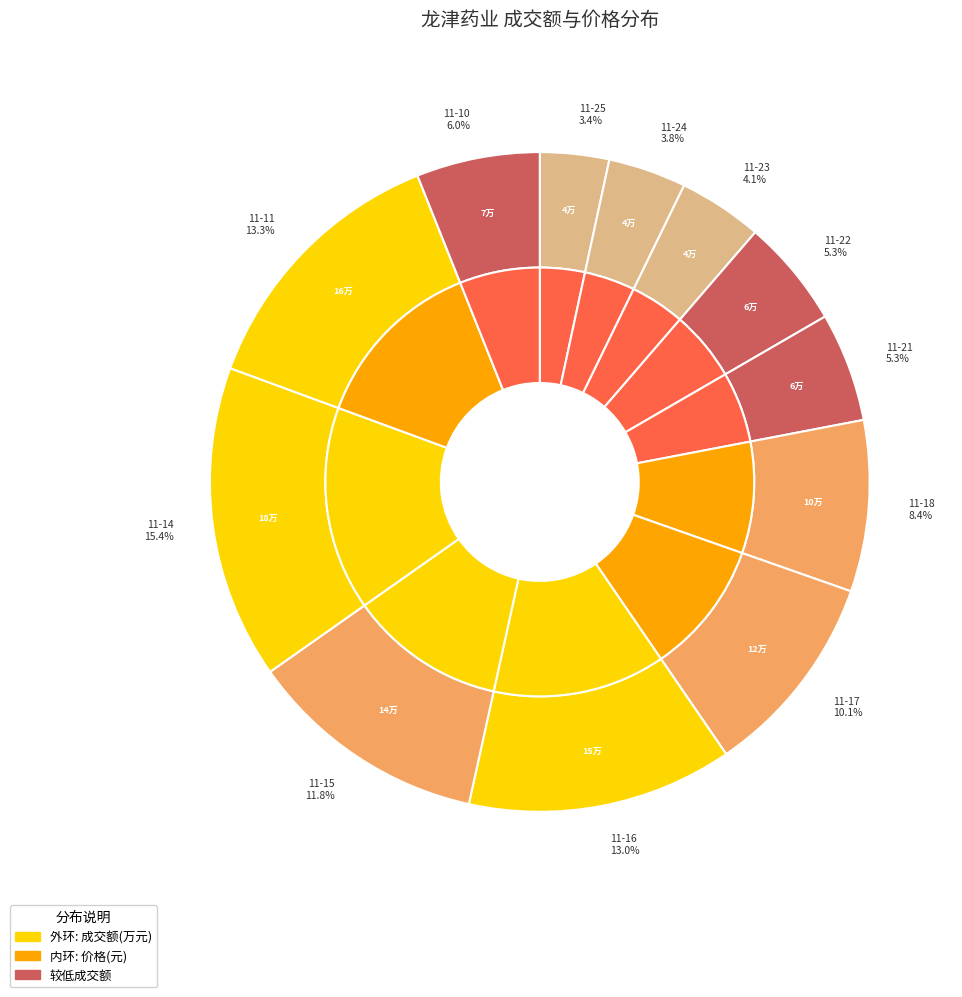

To the nearest percent, what is the average slice percentage?

8%